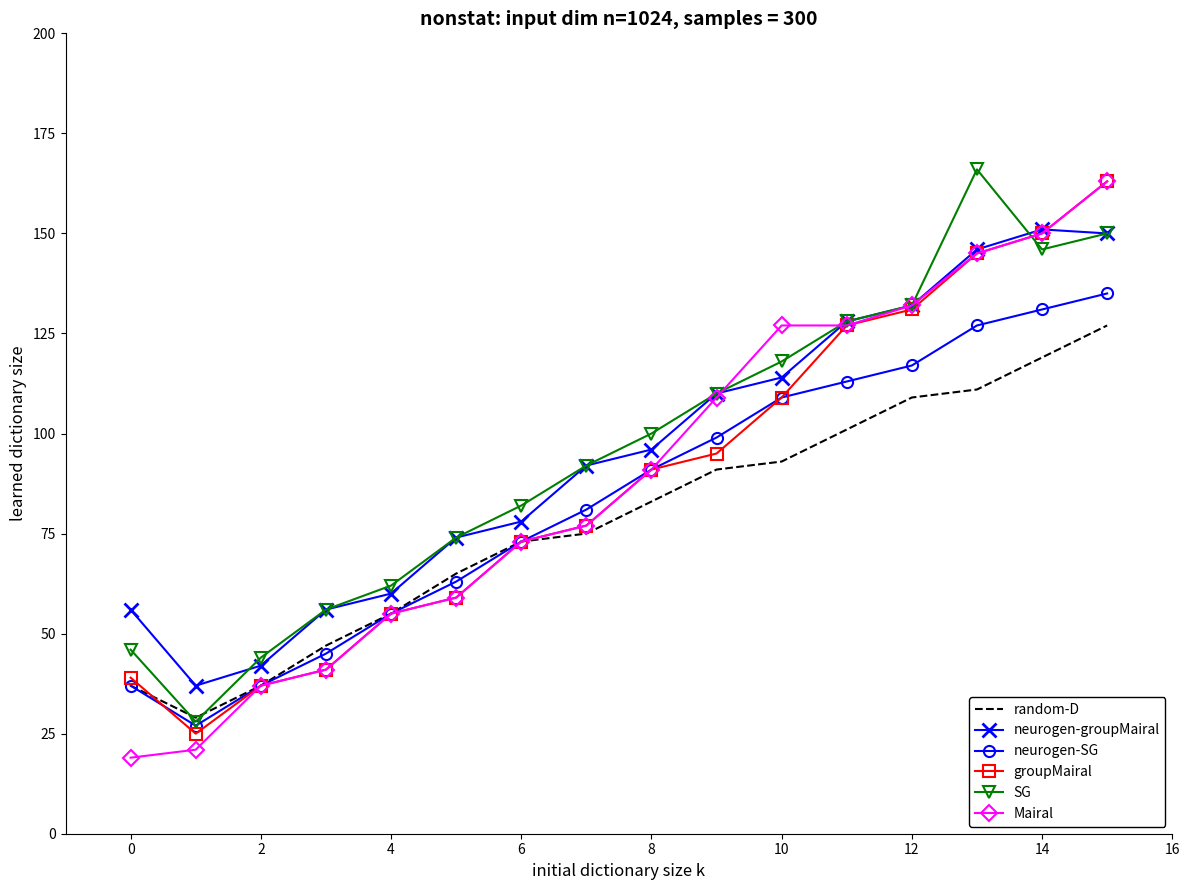

What is the minimum value shown in the chart?

19